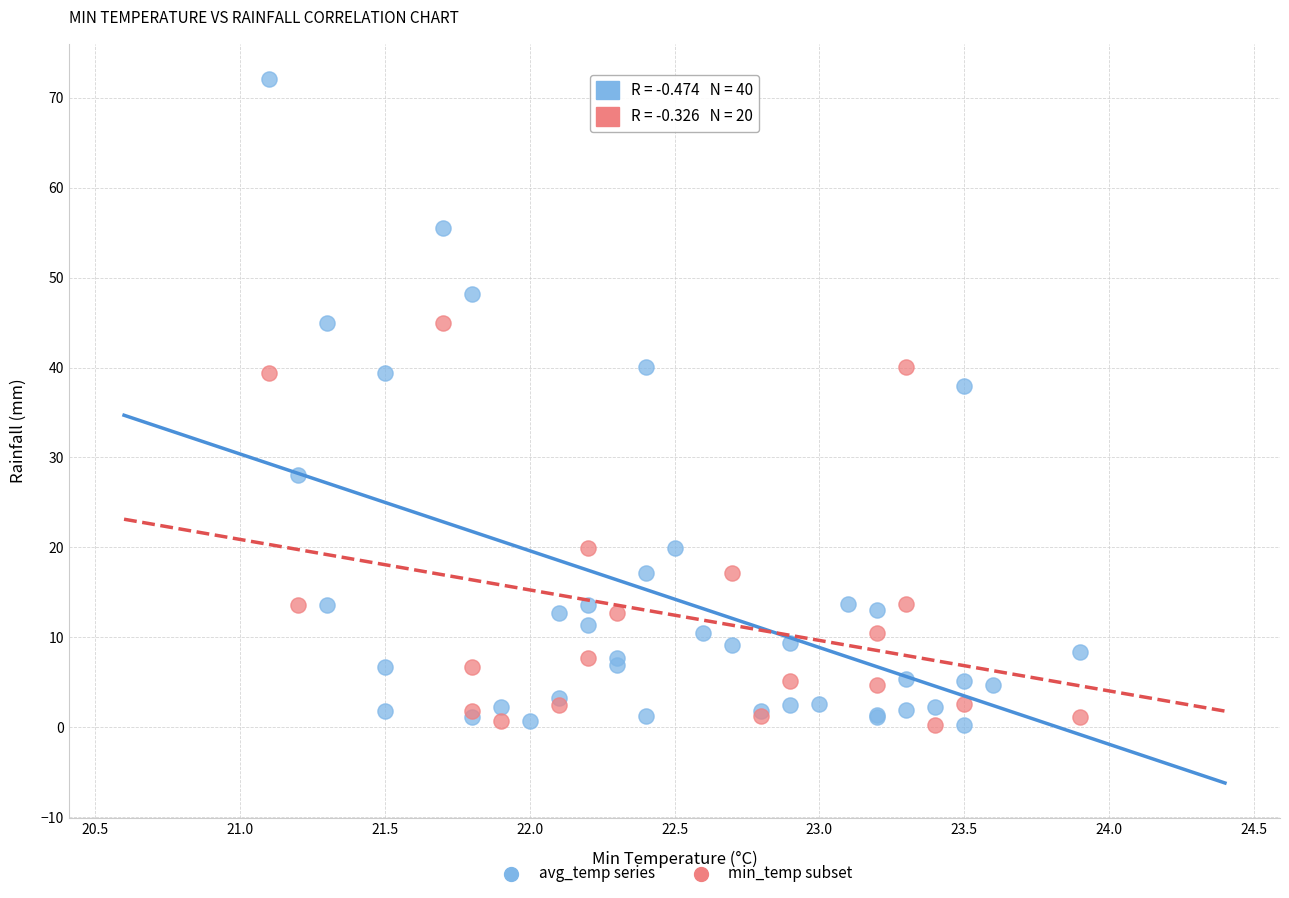

Which series contains the highest Y value?

avg_temp series